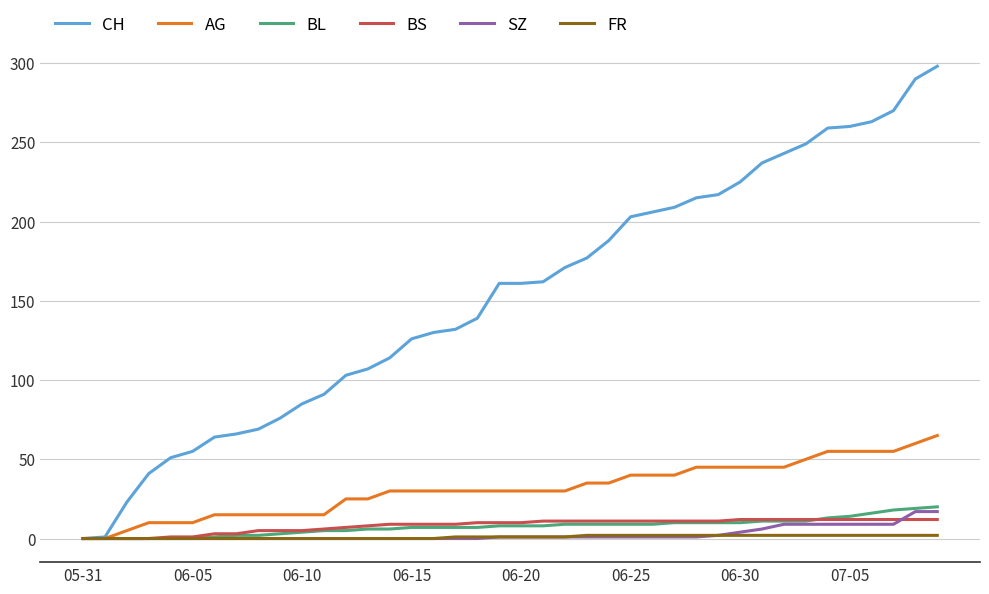

Which series has the widest spread of values?

CH